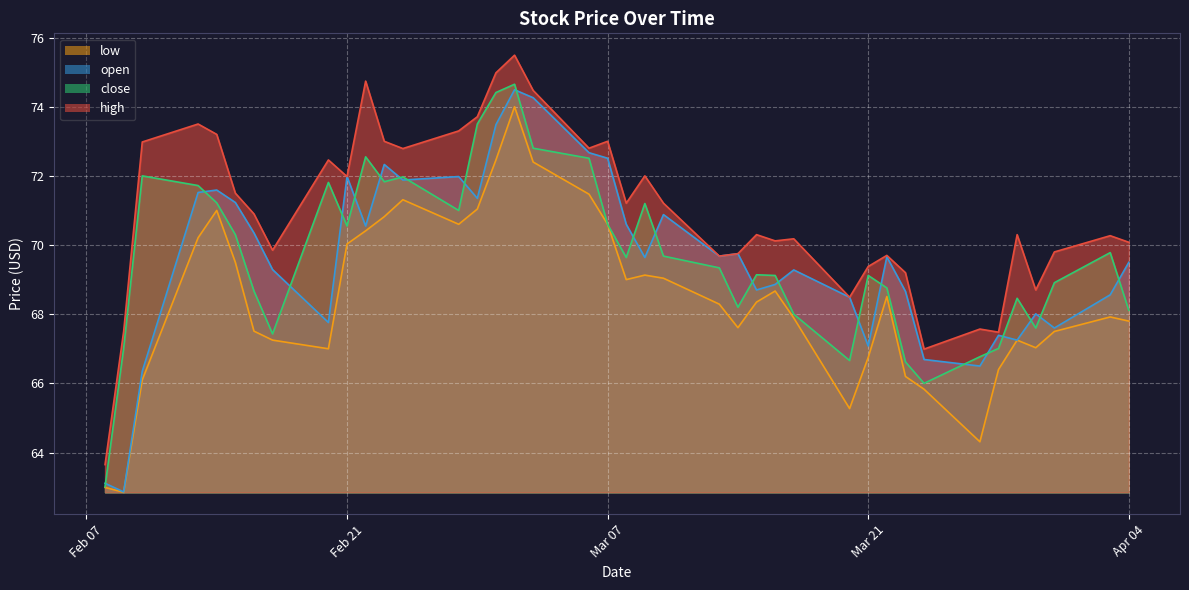

How many interior local valleys does the open series have?

12